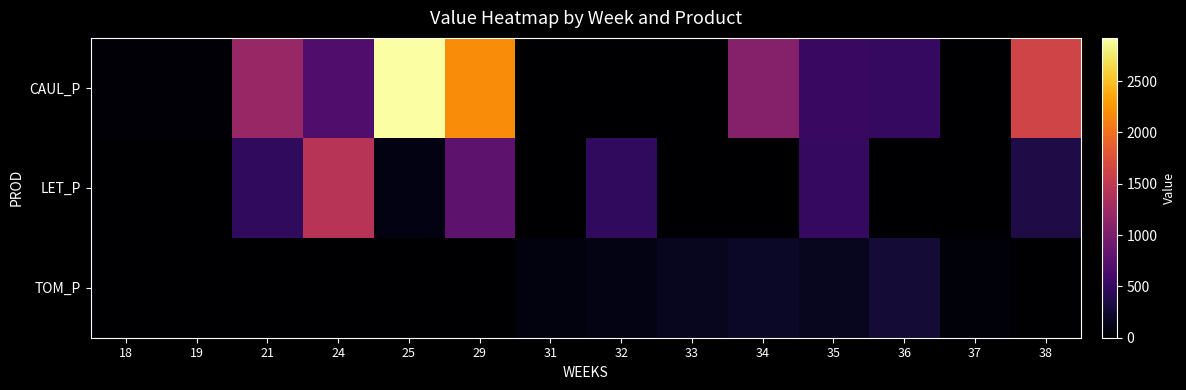

Which series has the largest total across all categories?

CAUL_P